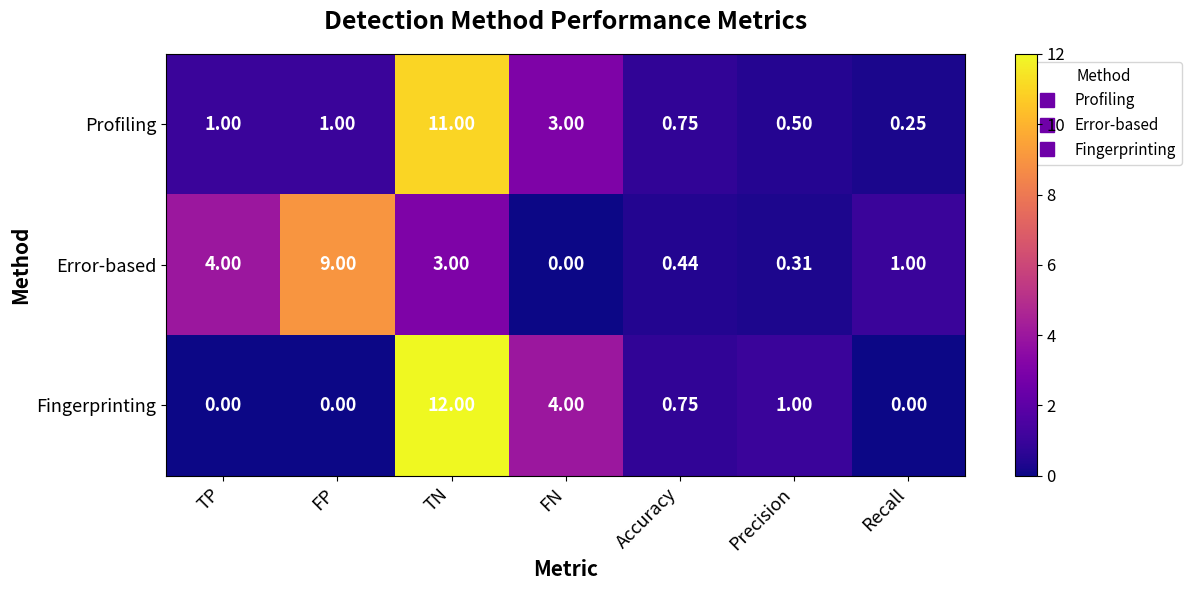

Which series has the largest range (max minus min)?

Fingerprinting